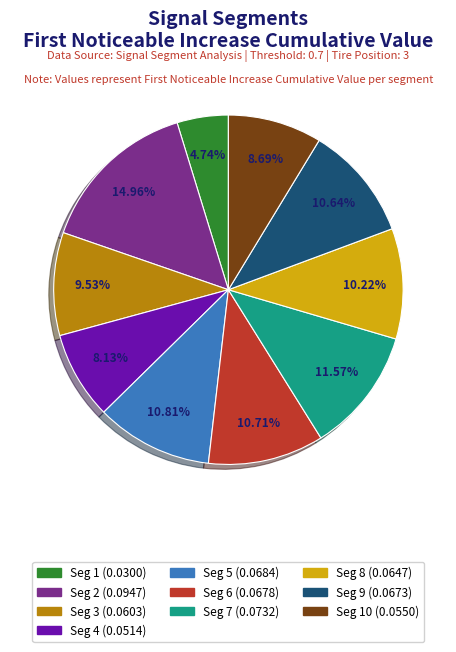

To the nearest percent, what is the average slice percentage?

10%